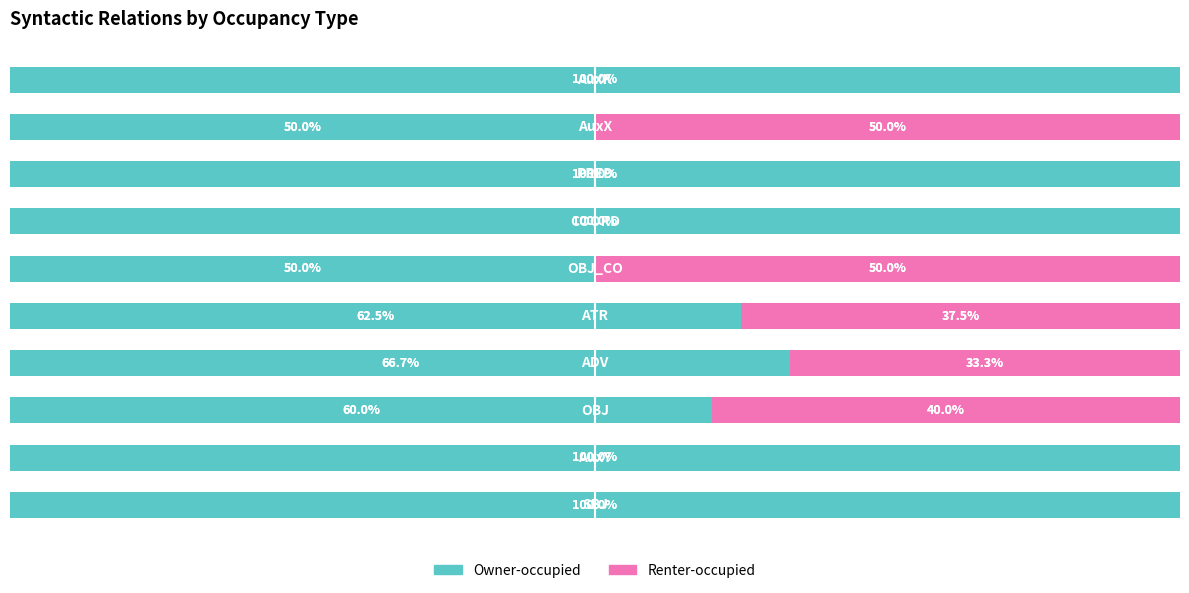

What are all the series names shown in the legend?

Owner-occupied, Renter-occupied